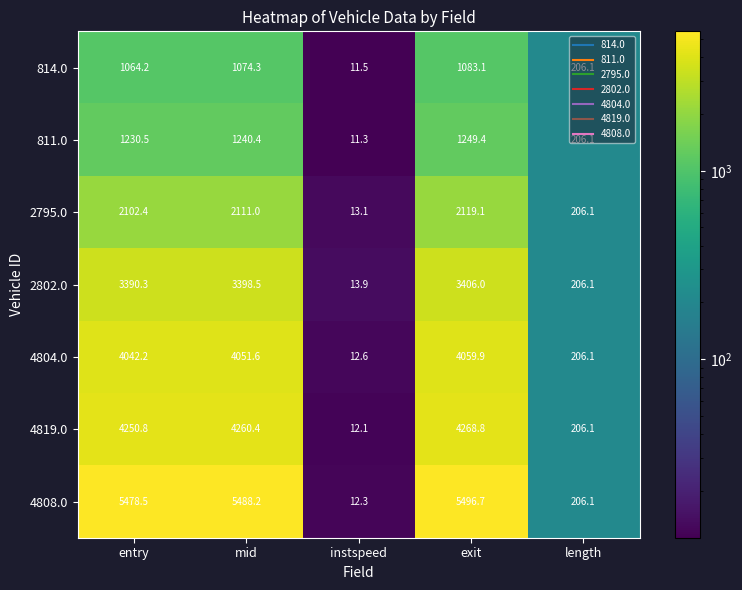

What is the sum of the 4819.0 values at mid and entry?

8511.2